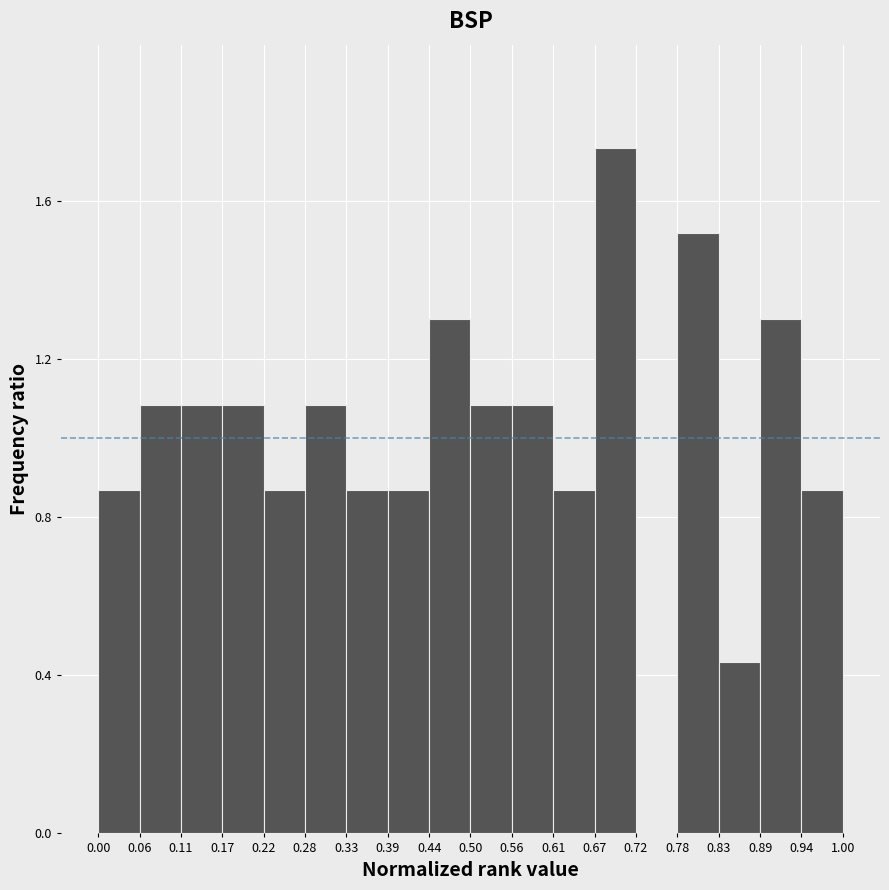

Reading left to right, transcribe this chart: for each bar, give the range it covers on the x-axis and its height. The values are not printed on the chart, so give them approximately, as read against the axis.

0.00 to 0.06: 0.85
0.06 to 0.11: 1.10
0.11 to 0.17: 1.10
0.17 to 0.22: 1.10
0.22 to 0.28: 0.85
0.28 to 0.33: 1.10
0.33 to 0.39: 0.85
0.39 to 0.44: 0.85
0.44 to 0.50: 1.30
0.50 to 0.56: 1.10
0.56 to 0.61: 1.10
0.61 to 0.67: 0.85
0.67 to 0.72: 1.75
0.72 to 0.78: 0
0.78 to 0.83: 1.50
0.83 to 0.89: 0.45
0.89 to 0.94: 1.30
0.94 to 1.00: 0.85